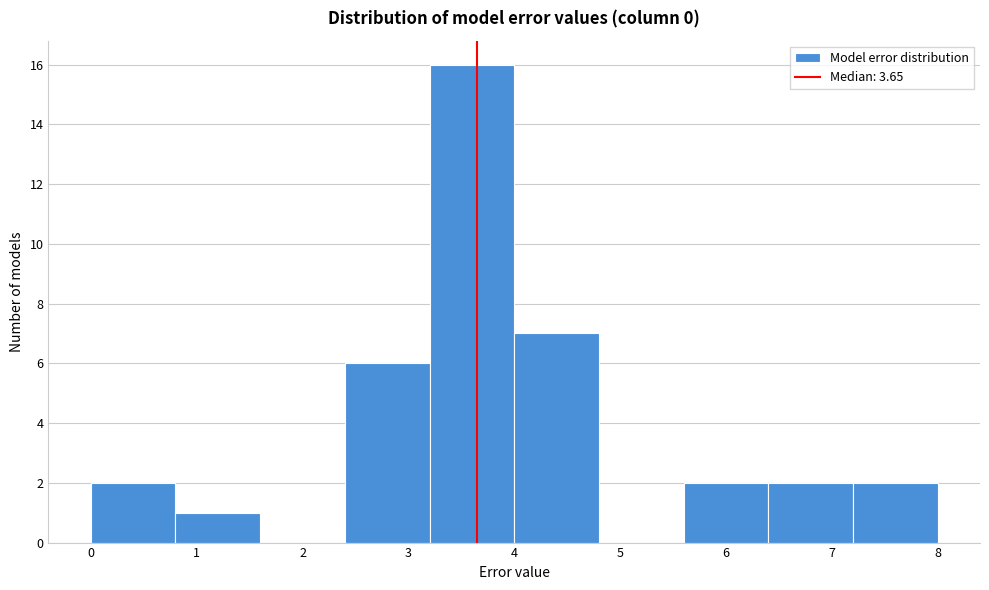

Reading left to right, list every bar in this chart as the range it spans on the x-axis followed by its height. The values are not printed on the chart, so give them approximately, as read against the axis.

0.0 to 0.8: 2
0.8 to 1.6: 1
1.6 to 2.4: 0
2.4 to 3.2: 6
3.2 to 4.0: 16
4.0 to 4.8: 7
4.8 to 5.6: 0
5.6 to 6.4: 2
6.4 to 7.2: 2
7.2 to 8.0: 2